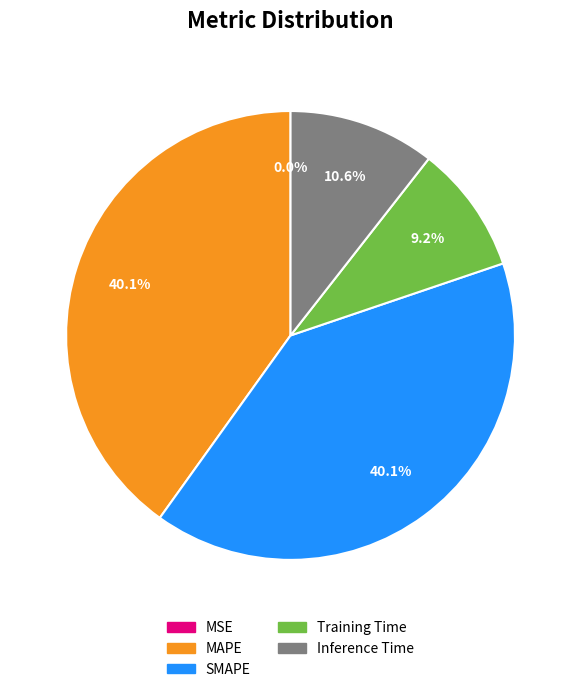

What percentage do SMAPE and MAPE together represent?

80.2%